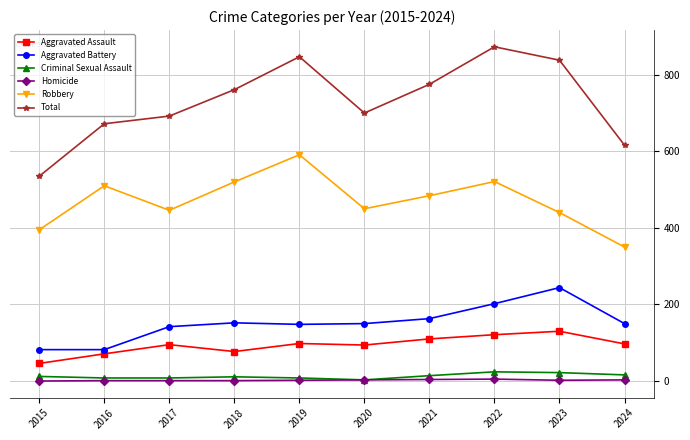

Which series has the widest spread of values?

Total